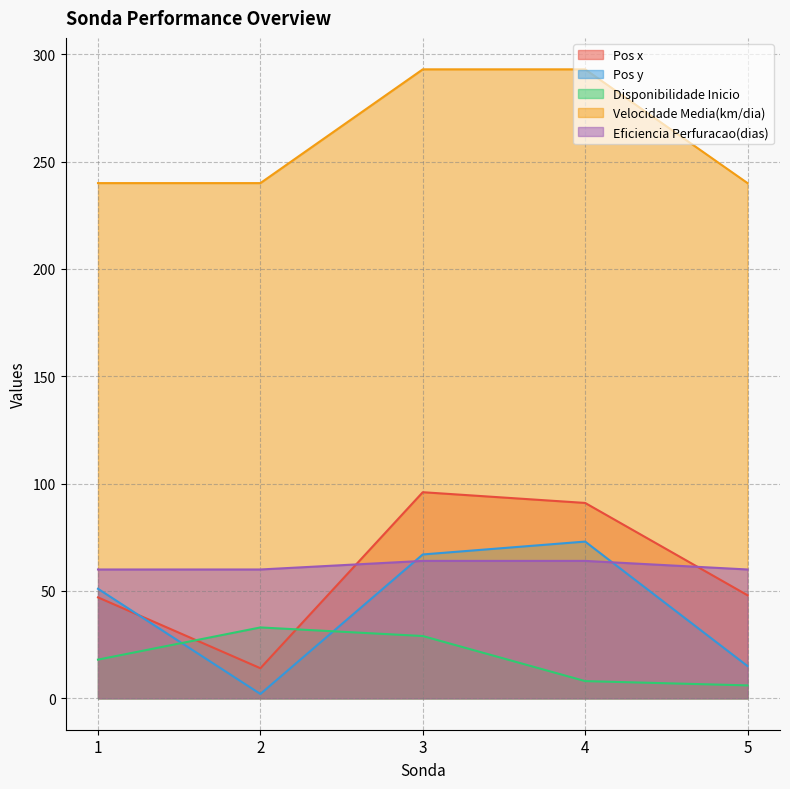

The Pos y series shows 72 at 1. True or false?

False